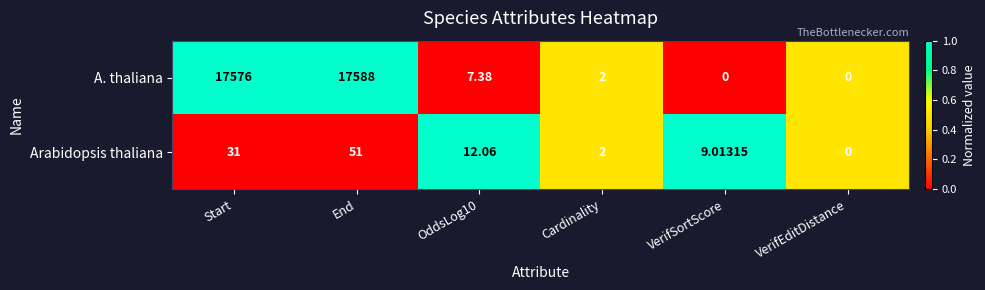

At OddsLog10, list the series in order from largest to smallest.

Arabidopsis thaliana, A. thaliana